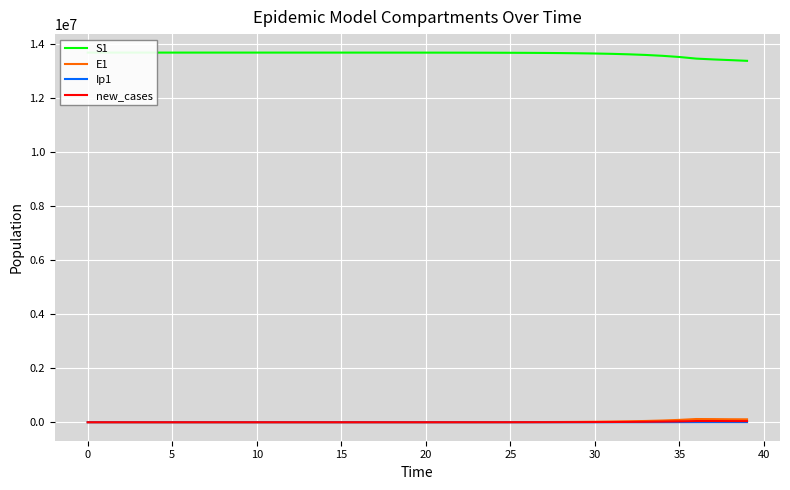

True or false: new_cases has a value of 12.3 at 10.

True